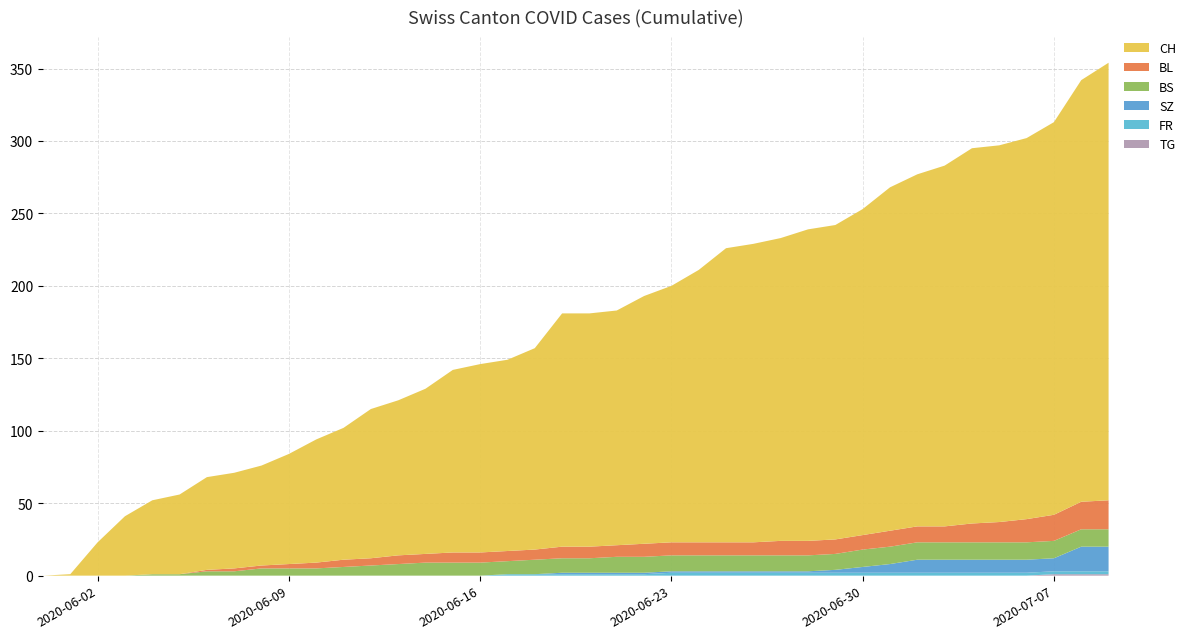

Reading left to right, list all the values displayed in this chart.

CH: 2020-05-31=0	2020-06-01=1	2020-06-02=23	2020-06-03=41	2020-06-04=51	2020-06-05=55	2020-06-06=64	2020-06-07=66	2020-06-08=69	2020-06-09=76	2020-06-10=85	2020-06-11=91	2020-06-12=103	2020-06-13=107	2020-06-14=114	2020-06-15=126	2020-06-16=130	2020-06-17=132	2020-06-18=139	2020-06-19=161	2020-06-20=161	2020-06-21=162	2020-06-22=171	2020-06-23=177	2020-06-24=188	2020-06-25=203	2020-06-26=206	2020-06-27=209	2020-06-28=215	2020-06-29=217	2020-06-30=225	2020-07-01=237	2020-07-02=243	2020-07-03=249	2020-07-04=259	2020-07-05=260	2020-07-06=263	2020-07-07=271	2020-07-08=291	2020-07-09=302
BL: 2020-05-31=0	2020-06-01=0	2020-06-02=0	2020-06-03=0	2020-06-04=0	2020-06-05=0	2020-06-06=1	2020-06-07=2	2020-06-08=2	2020-06-09=3	2020-06-10=4	2020-06-11=5	2020-06-12=5	2020-06-13=6	2020-06-14=6	2020-06-15=7	2020-06-16=7	2020-06-17=7	2020-06-18=7	2020-06-19=8	2020-06-20=8	2020-06-21=8	2020-06-22=9	2020-06-23=9	2020-06-24=9	2020-06-25=9	2020-06-26=9	2020-06-27=10	2020-06-28=10	2020-06-29=10	2020-06-30=10	2020-07-01=11	2020-07-02=11	2020-07-03=11	2020-07-04=13	2020-07-05=14	2020-07-06=16	2020-07-07=18	2020-07-08=19	2020-07-09=20
BS: 2020-05-31=0	2020-06-01=0	2020-06-02=0	2020-06-03=0	2020-06-04=1	2020-06-05=1	2020-06-06=3	2020-06-07=3	2020-06-08=5	2020-06-09=5	2020-06-10=5	2020-06-11=6	2020-06-12=7	2020-06-13=8	2020-06-14=9	2020-06-15=9	2020-06-16=9	2020-06-17=9	2020-06-18=10	2020-06-19=10	2020-06-20=10	2020-06-21=11	2020-06-22=11	2020-06-23=11	2020-06-24=11	2020-06-25=11	2020-06-26=11	2020-06-27=11	2020-06-28=11	2020-06-29=11	2020-06-30=12	2020-07-01=12	2020-07-02=12	2020-07-03=12	2020-07-04=12	2020-07-05=12	2020-07-06=12	2020-07-07=12	2020-07-08=12	2020-07-09=12
SZ: 2020-05-31=0	2020-06-01=0	2020-06-02=0	2020-06-03=0	2020-06-04=0	2020-06-05=0	2020-06-06=0	2020-06-07=0	2020-06-08=0	2020-06-09=0	2020-06-10=0	2020-06-11=0	2020-06-12=0	2020-06-13=0	2020-06-14=0	2020-06-15=0	2020-06-16=0	2020-06-17=0	2020-06-18=0	2020-06-19=1	2020-06-20=1	2020-06-21=1	2020-06-22=1	2020-06-23=1	2020-06-24=1	2020-06-25=1	2020-06-26=1	2020-06-27=1	2020-06-28=1	2020-06-29=2	2020-06-30=4	2020-07-01=6	2020-07-02=9	2020-07-03=9	2020-07-04=9	2020-07-05=9	2020-07-06=9	2020-07-07=9	2020-07-08=17	2020-07-09=17
FR: 2020-05-31=0	2020-06-01=0	2020-06-02=0	2020-06-03=0	2020-06-04=0	2020-06-05=0	2020-06-06=0	2020-06-07=0	2020-06-08=0	2020-06-09=0	2020-06-10=0	2020-06-11=0	2020-06-12=0	2020-06-13=0	2020-06-14=0	2020-06-15=0	2020-06-16=0	2020-06-17=1	2020-06-18=1	2020-06-19=1	2020-06-20=1	2020-06-21=1	2020-06-22=1	2020-06-23=2	2020-06-24=2	2020-06-25=2	2020-06-26=2	2020-06-27=2	2020-06-28=2	2020-06-29=2	2020-06-30=2	2020-07-01=2	2020-07-02=2	2020-07-03=2	2020-07-04=2	2020-07-05=2	2020-07-06=2	2020-07-07=2	2020-07-08=2	2020-07-09=2
TG: 2020-05-31=0	2020-06-01=0	2020-06-02=0	2020-06-03=0	2020-06-04=0	2020-06-05=0	2020-06-06=0	2020-06-07=0	2020-06-08=0	2020-06-09=0	2020-06-10=0	2020-06-11=0	2020-06-12=0	2020-06-13=0	2020-06-14=0	2020-06-15=0	2020-06-16=0	2020-06-17=0	2020-06-18=0	2020-06-19=0	2020-06-20=0	2020-06-21=0	2020-06-22=0	2020-06-23=0	2020-06-24=0	2020-06-25=0	2020-06-26=0	2020-06-27=0	2020-06-28=0	2020-06-29=0	2020-06-30=0	2020-07-01=0	2020-07-02=0	2020-07-03=0	2020-07-04=0	2020-07-05=0	2020-07-06=0	2020-07-07=1	2020-07-08=1	2020-07-09=1